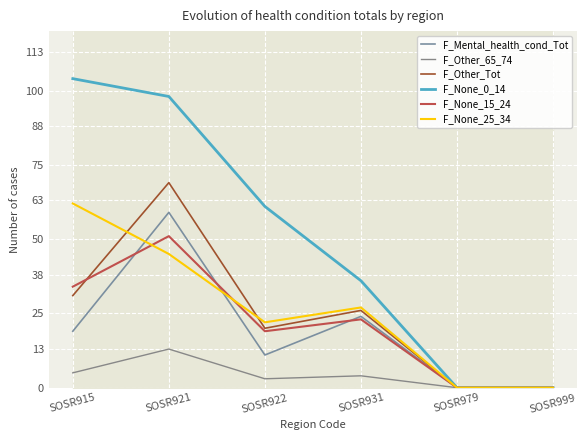

Which series has the largest range (max minus min)?

F_None_0_14